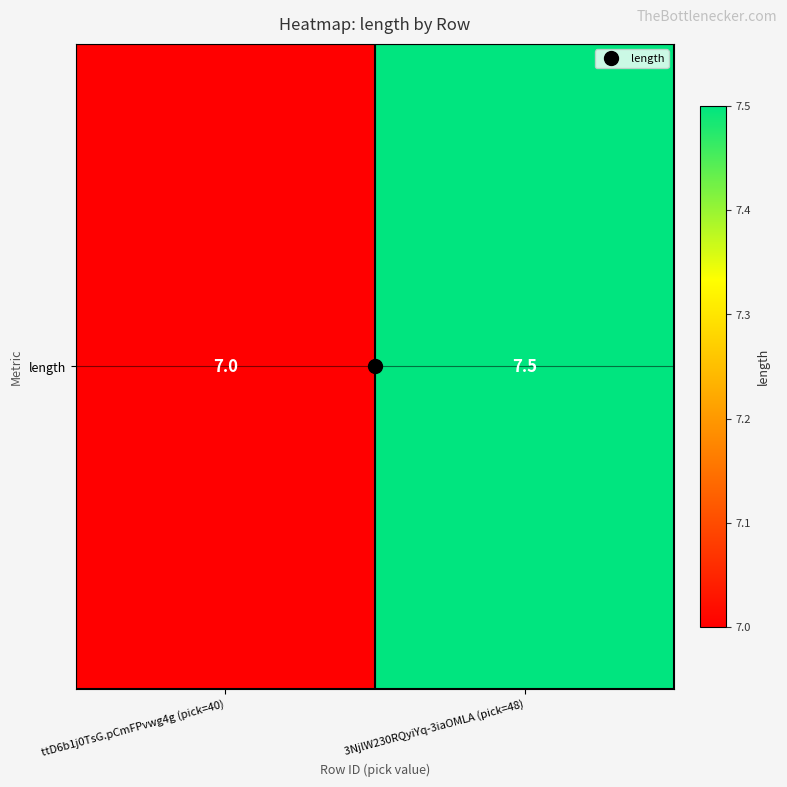

Reading left to right, transcribe all the data shown in this chart.

7.0	7.5